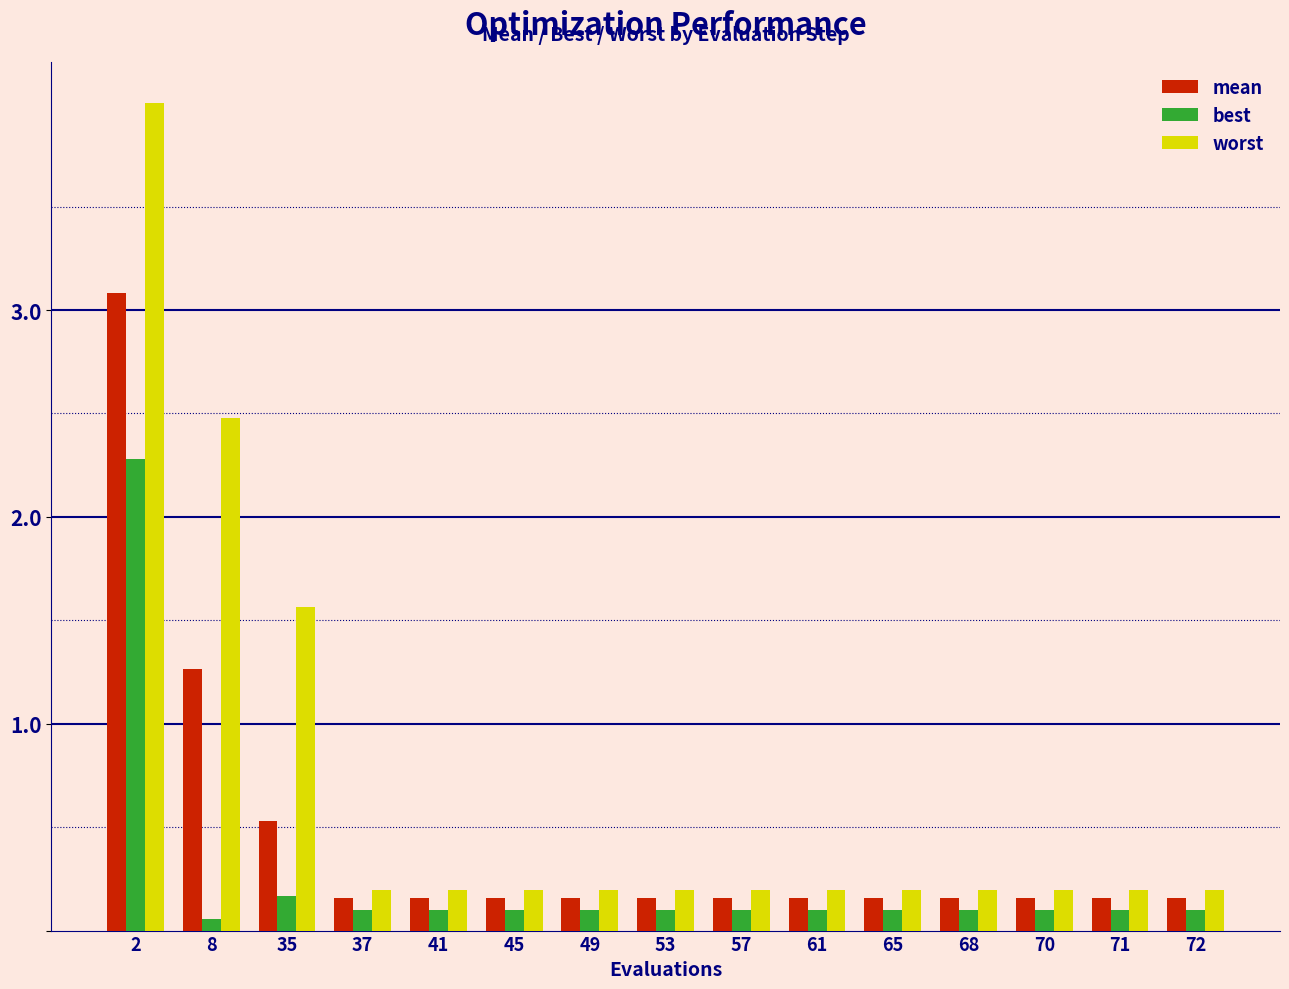

At how many categories does at least one series exceed 1?

3